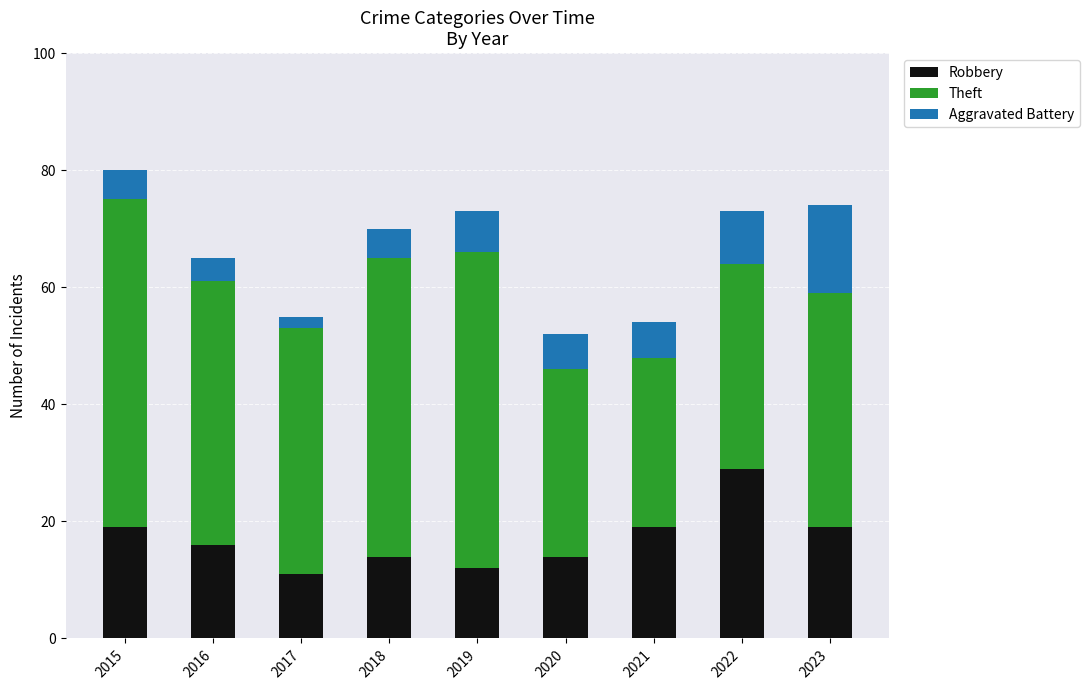

The Robbery series shows 23 at 2016. True or false?

False